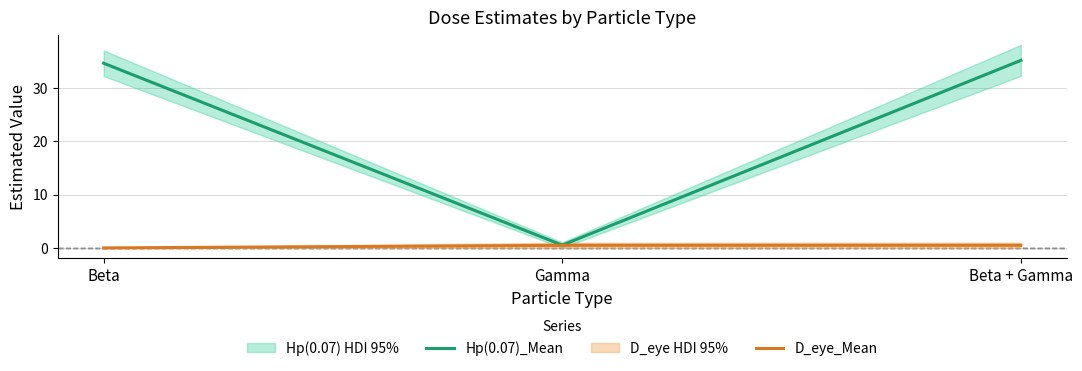

What is the difference between the maximum and second lowest values in the Hp(0.07)_Mean series?

0.5